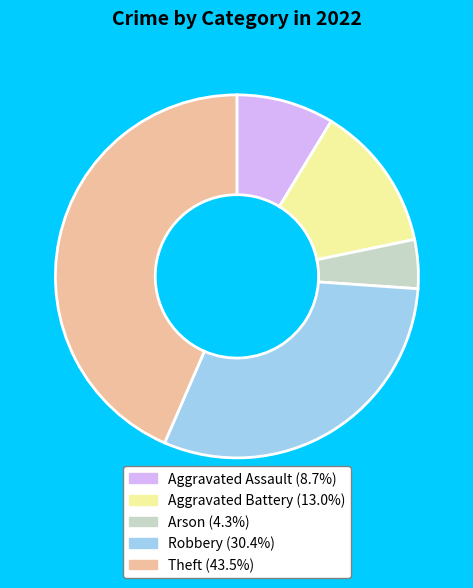

Between Arson and Robbery, which is larger?

Robbery